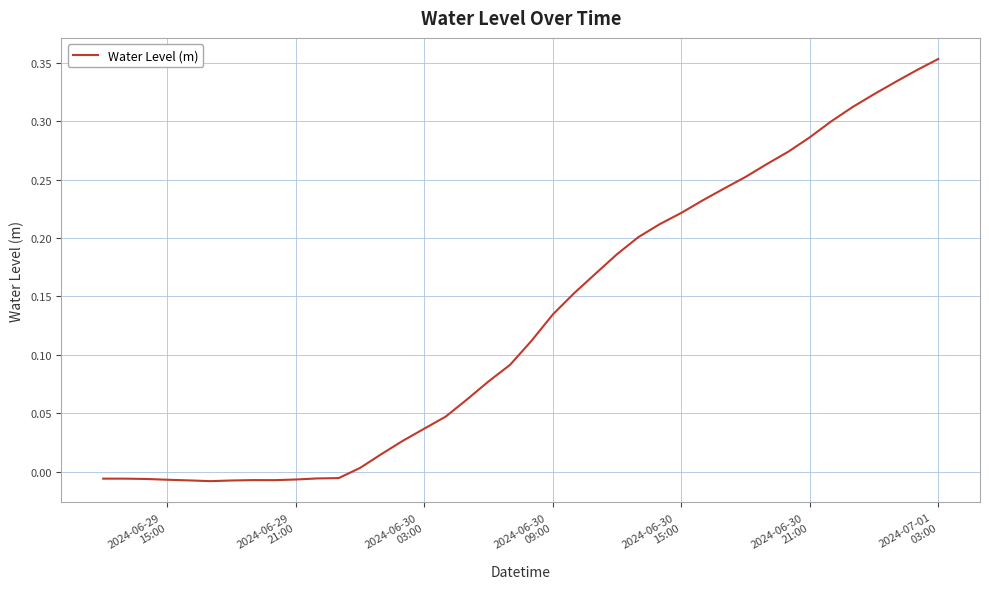

How many points are lower than both their immediate neighbors (excluding endpoints)?

2